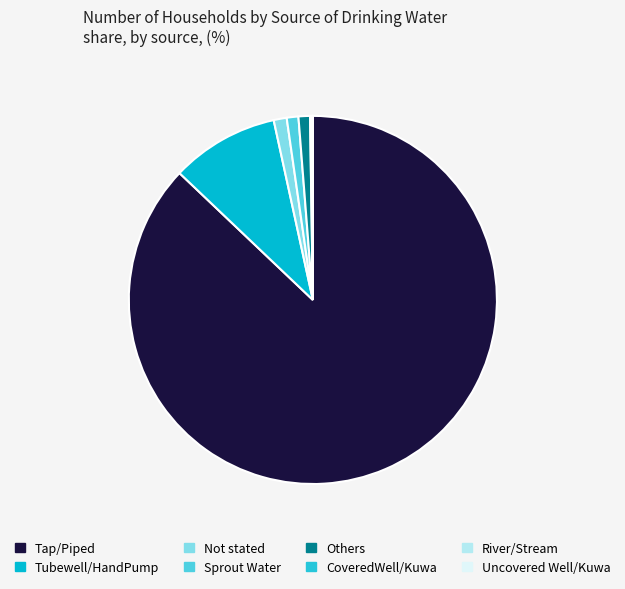

True or false: Tubewell/HandPump accounts for 9% of the total.

True